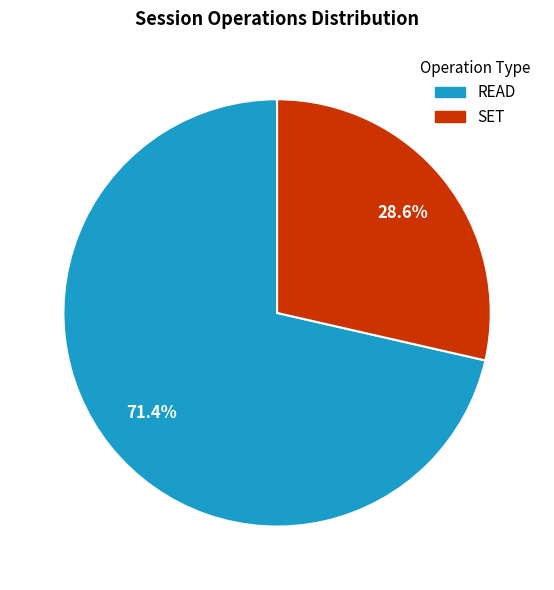

Combined, do READ and SET account for over 50%?

Yes